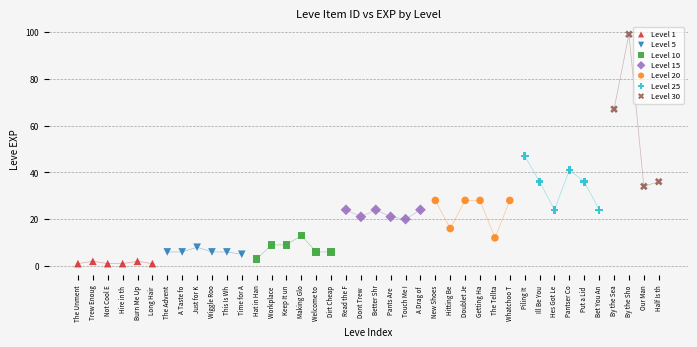

Which series contains the highest Y value?

Level 30